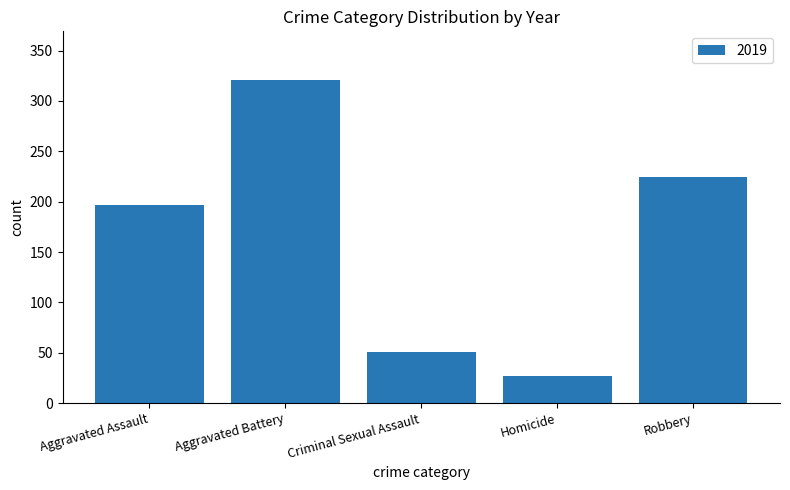

Are the bars grouped side by side (vs. stacked)?

No